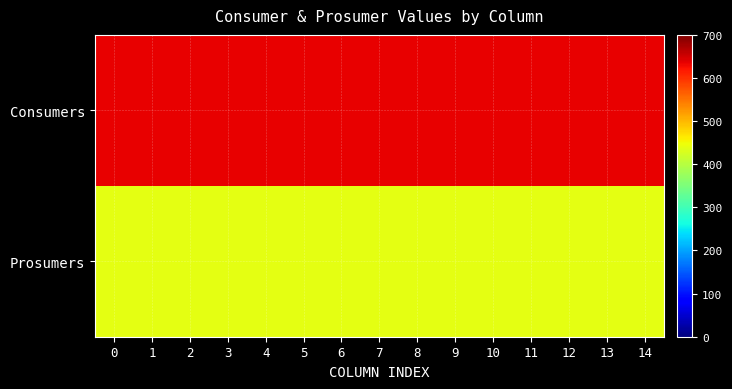

What is the difference between the highest and lowest values at 9?

195